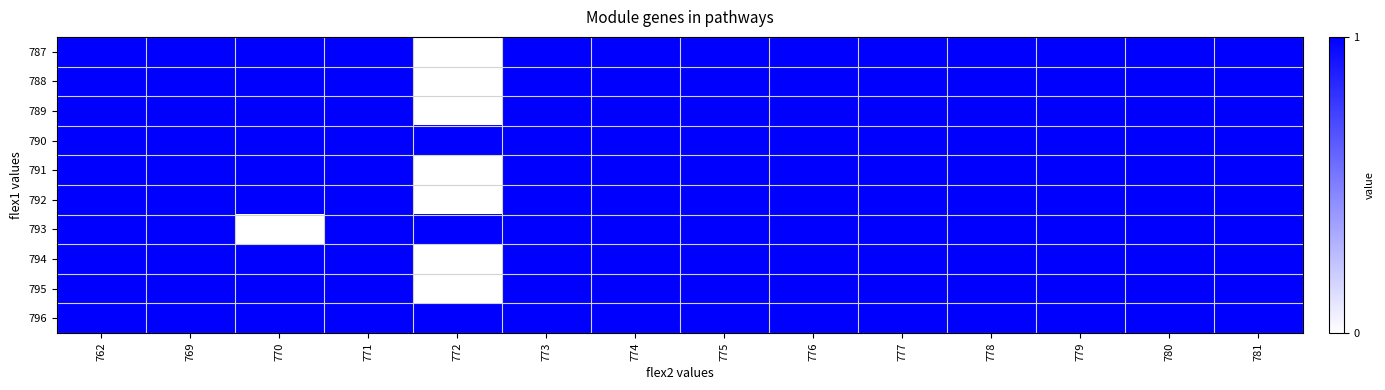

Reading right to left, list all the values displayed in this chart.

787: 781=1	780=1	779=1	778=1	777=1	776=1	775=1	774=1	773=1	772=0	771=1	770=1	769=1	762=1
788: 781=1	780=1	779=1	778=1	777=1	776=1	775=1	774=1	773=1	772=0	771=1	770=1	769=1	762=1
789: 781=1	780=1	779=1	778=1	777=1	776=1	775=1	774=1	773=1	772=0	771=1	770=1	769=1	762=1
790: 781=1	780=1	779=1	778=1	777=1	776=1	775=1	774=1	773=1	772=1	771=1	770=1	769=1	762=1
791: 781=1	780=1	779=1	778=1	777=1	776=1	775=1	774=1	773=1	772=0	771=1	770=1	769=1	762=1
792: 781=1	780=1	779=1	778=1	777=1	776=1	775=1	774=1	773=1	772=0	771=1	770=1	769=1	762=1
793: 781=1	780=1	779=1	778=1	777=1	776=1	775=1	774=1	773=1	772=1	771=1	770=0	769=1	762=1
794: 781=1	780=1	779=1	778=1	777=1	776=1	775=1	774=1	773=1	772=0	771=1	770=1	769=1	762=1
795: 781=1	780=1	779=1	778=1	777=1	776=1	775=1	774=1	773=1	772=0	771=1	770=1	769=1	762=1
796: 781=1	780=1	779=1	778=1	777=1	776=1	775=1	774=1	773=1	772=1	771=1	770=1	769=1	762=1